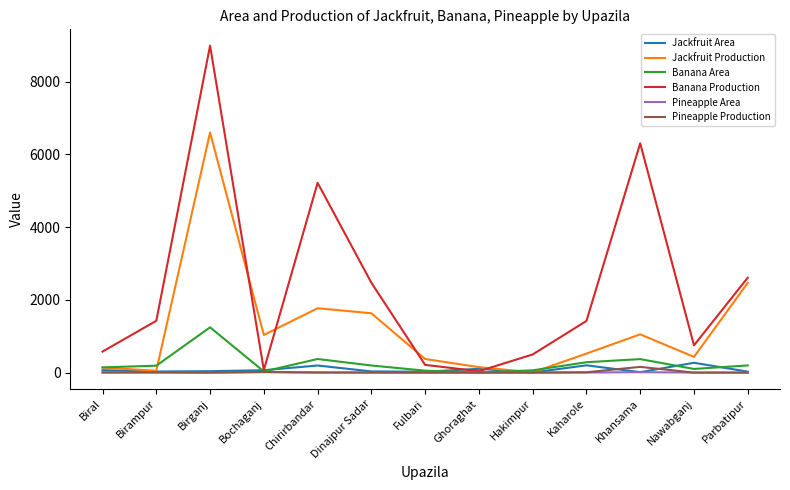

What is the maximum value for Jackfruit Production?

6605